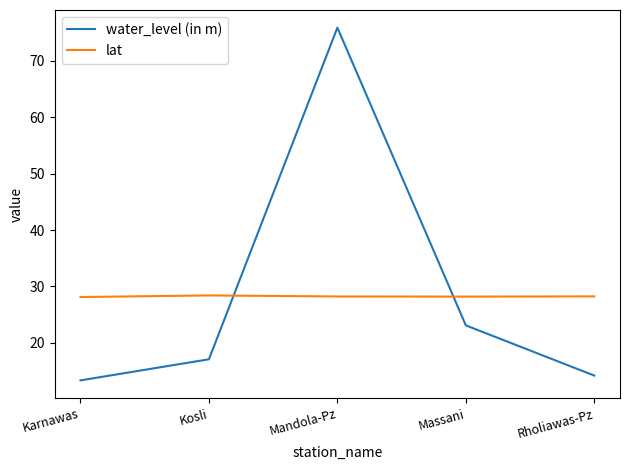

Which series has the largest range (max minus min)?

water_level (in m)